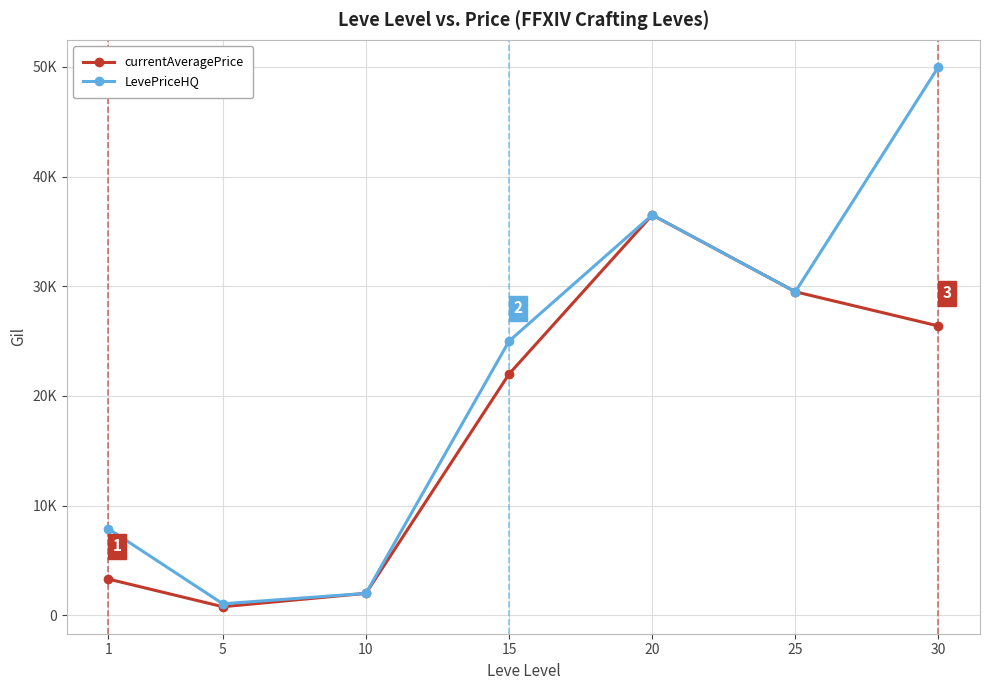

Does the chart have visible grid lines?

Yes